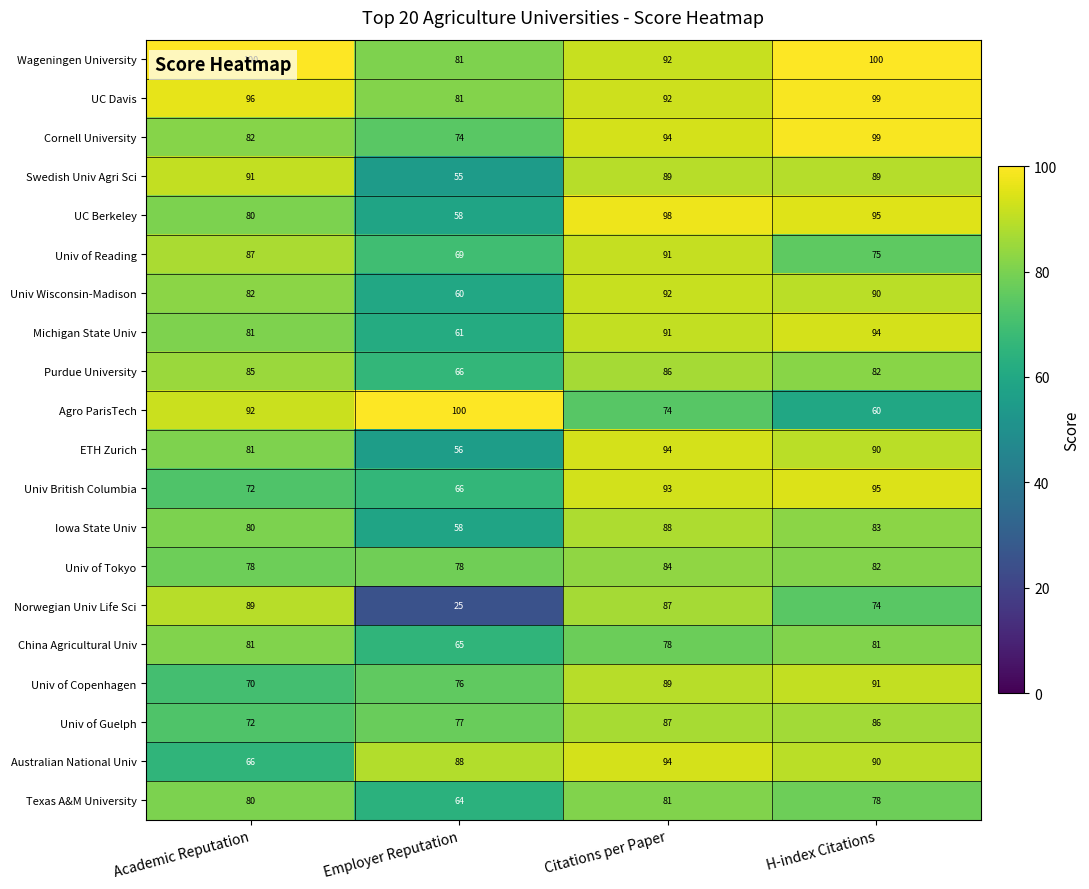

At how many categories does at least one series exceed 41?

4